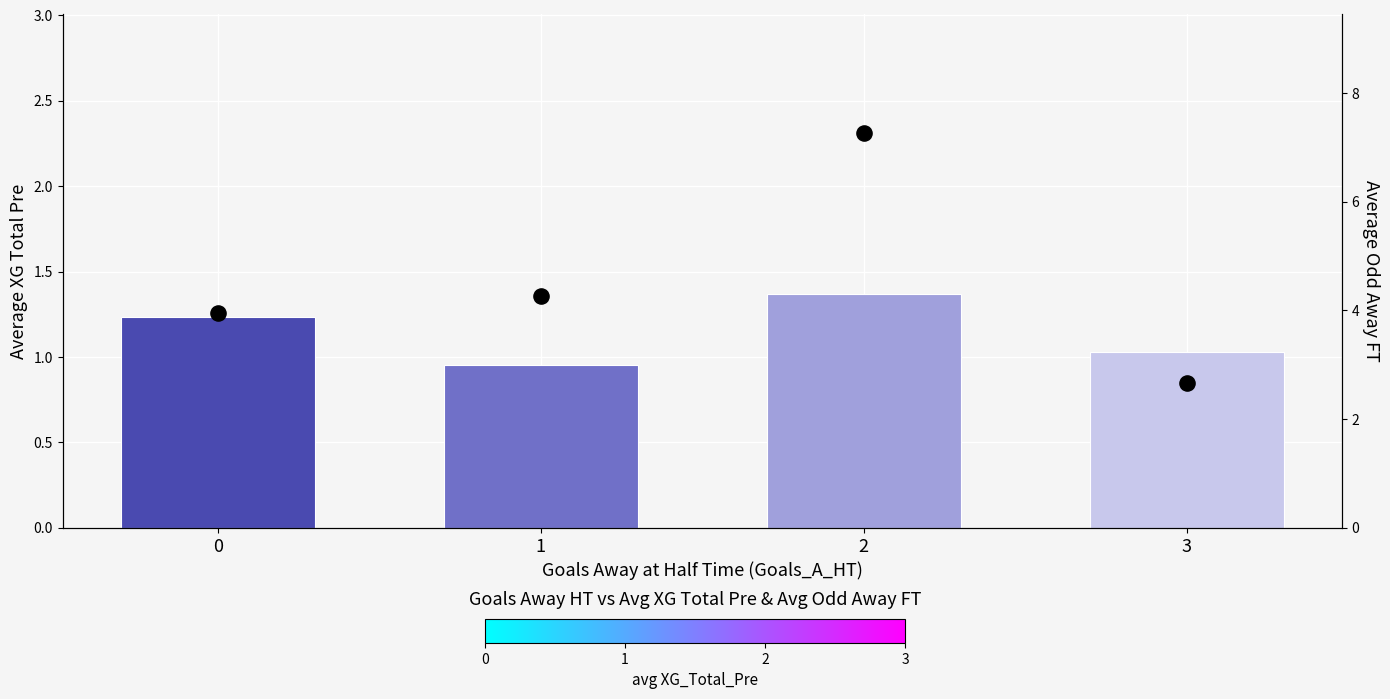

Is the value of Odd_A_FT (avg) at 1 greater than the value of XG_Total_Pre (avg) at 2?

Yes